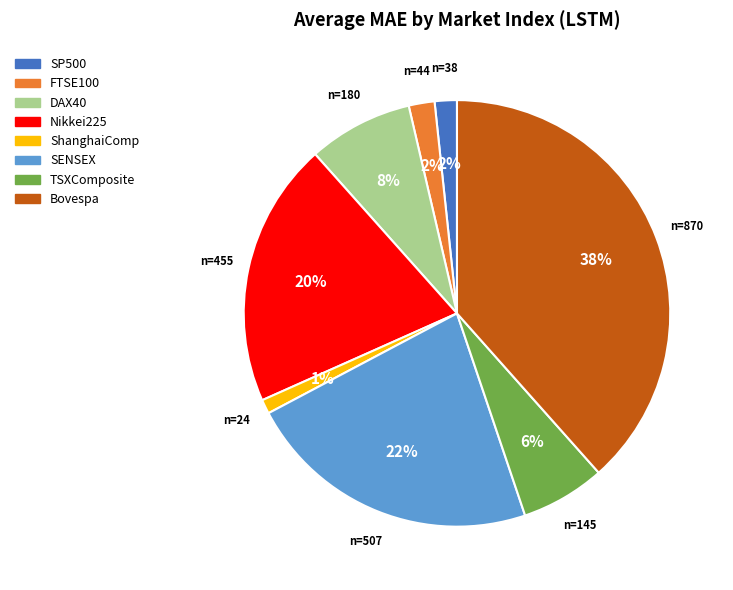

To the nearest percent, what percentage of the pie is FTSE100?

2%